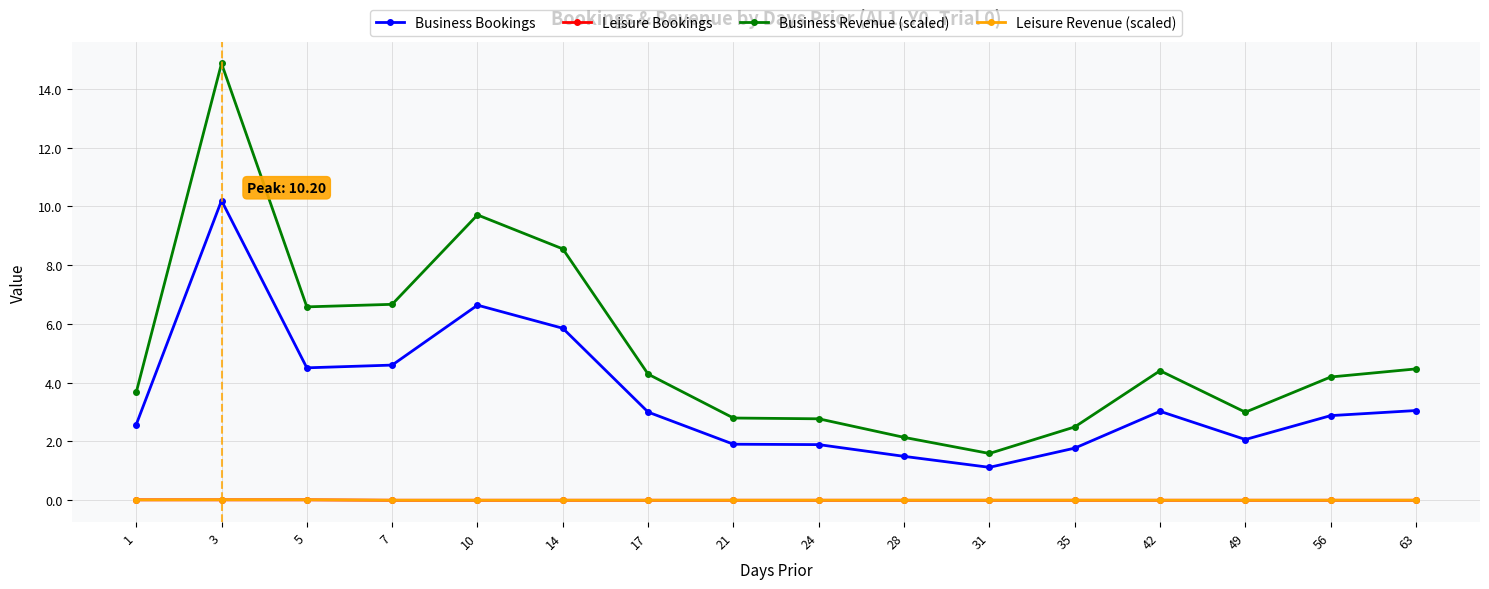

What is the sum of all Business Bookings values?

56.6